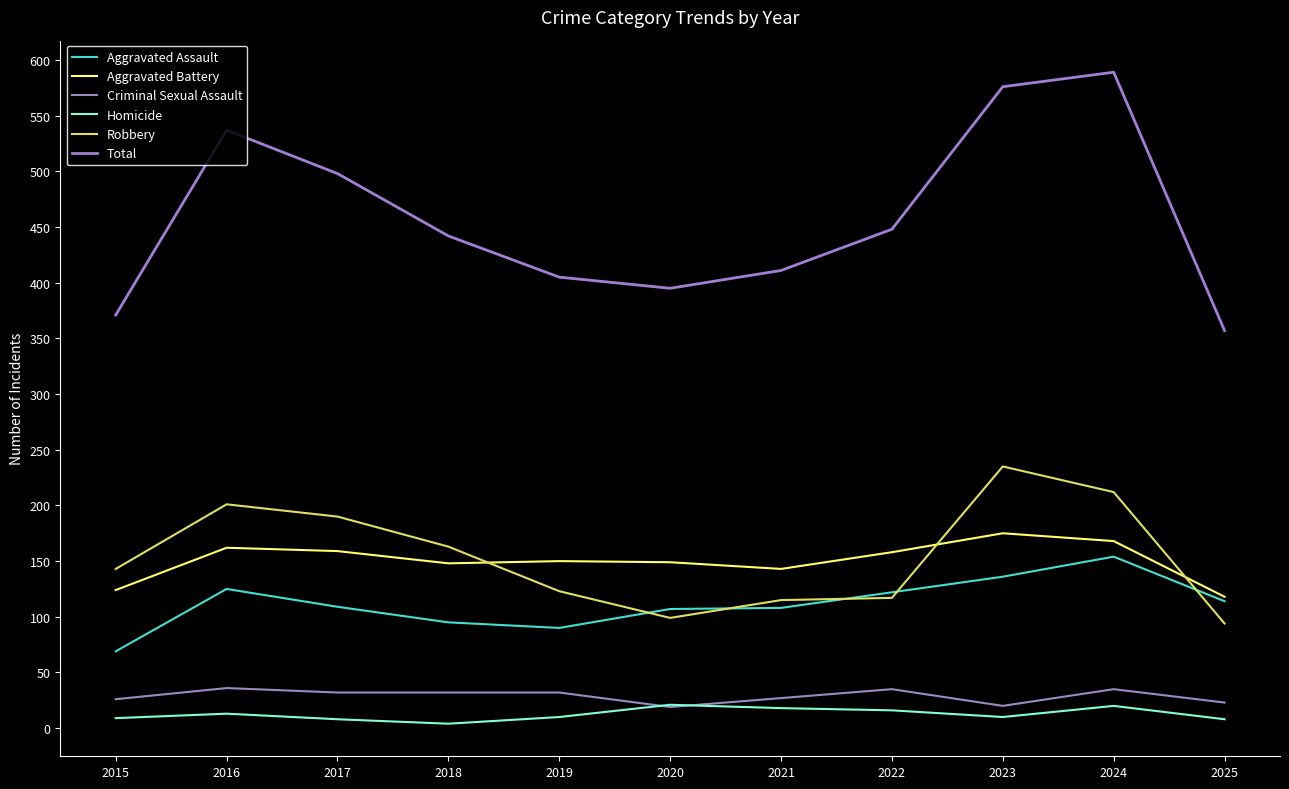

Which has a higher value, 2022 or 2016?

2016